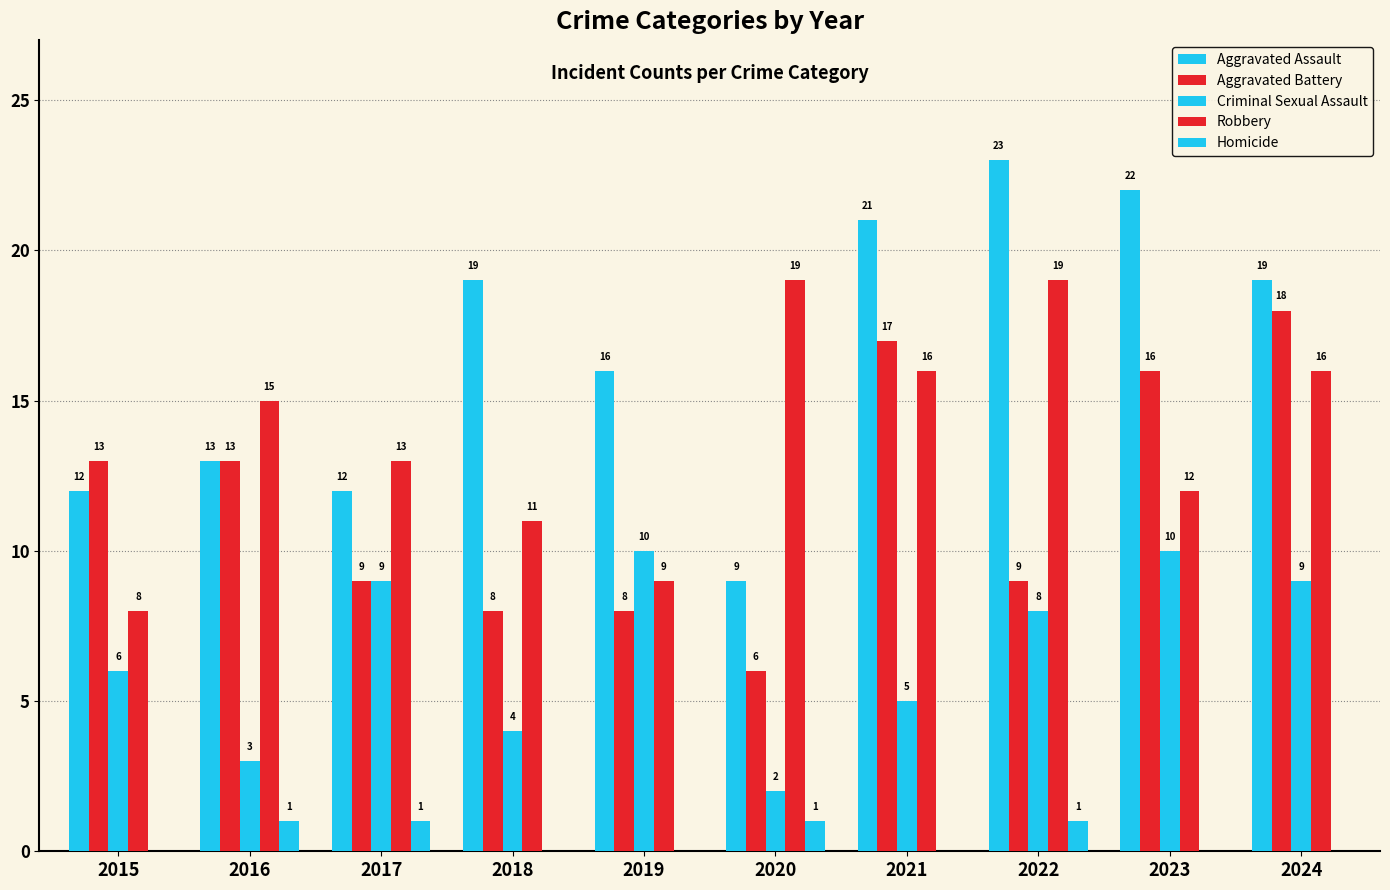

How many values in Homicide are above zero?

4